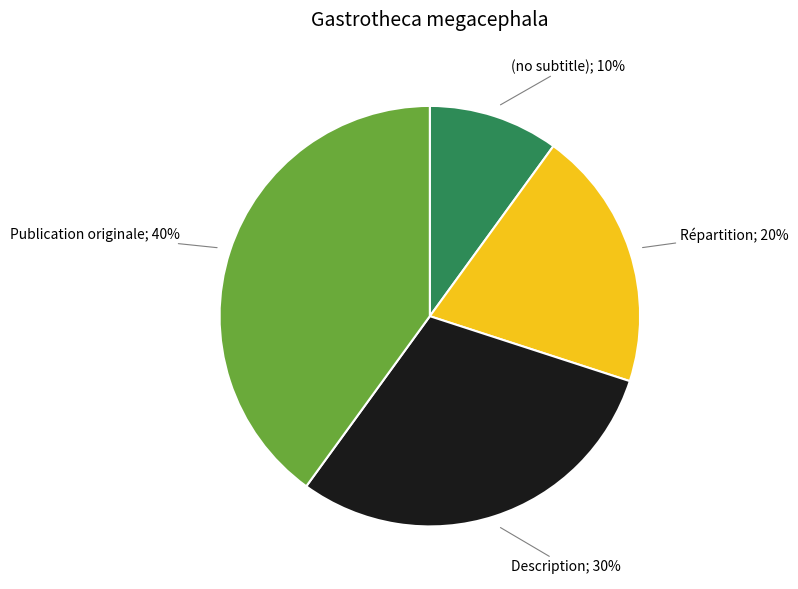

Does any single category account for the majority?

No